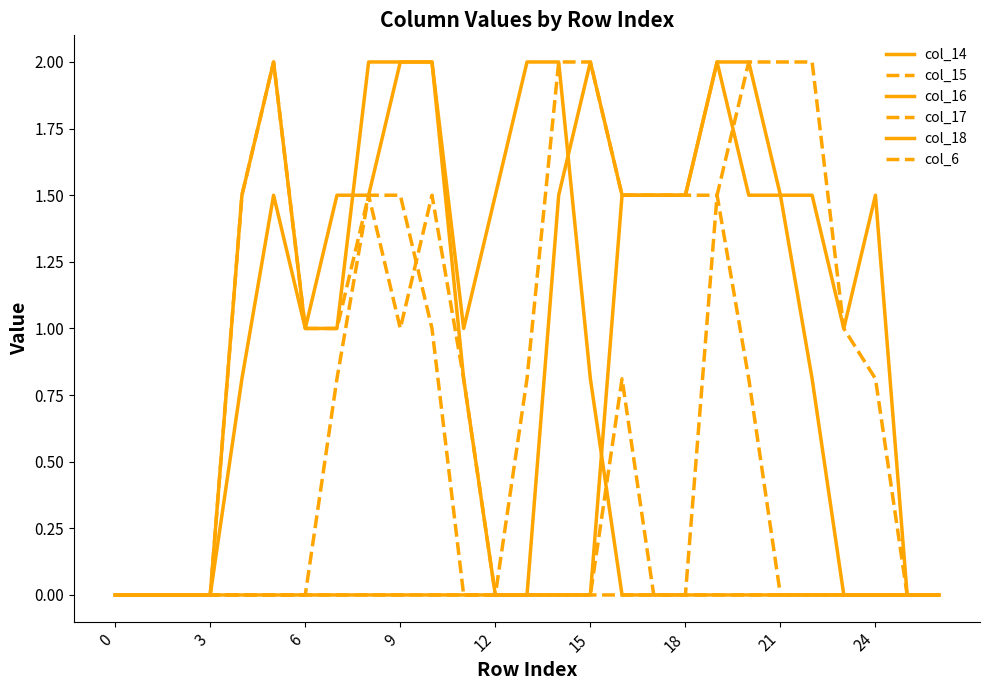

What is the difference between the maximum and minimum values in the col_17 series?

2.0